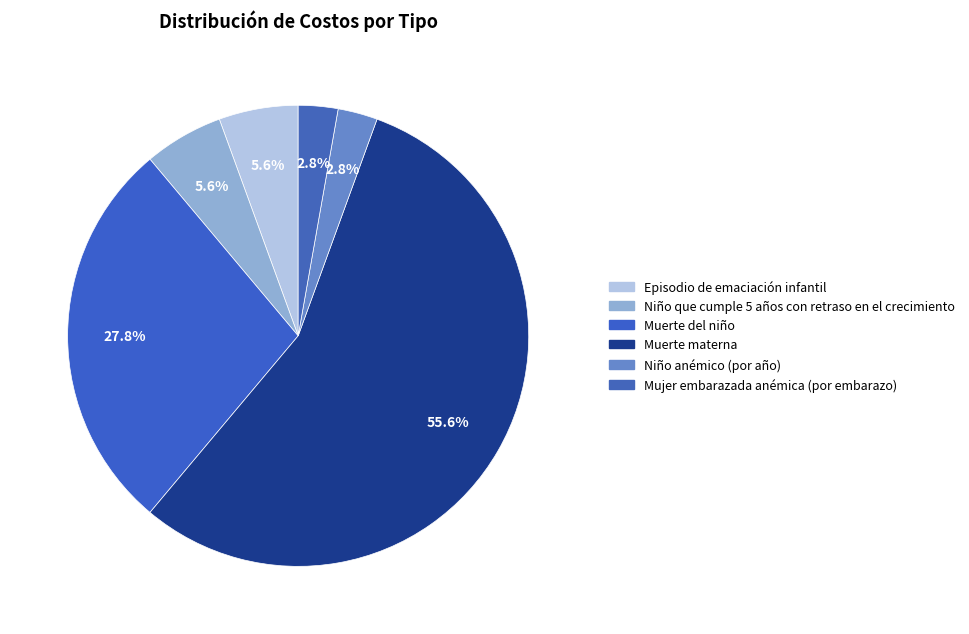

How many segments does this pie chart have?

6